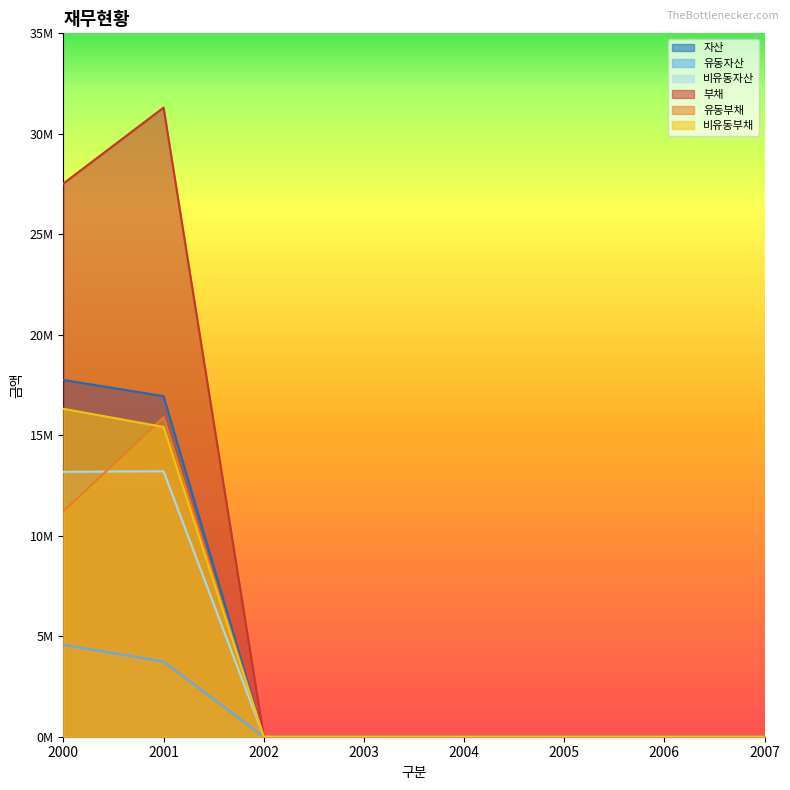

The 비유동자산 series shows 13208175 at 2001. True or false?

True